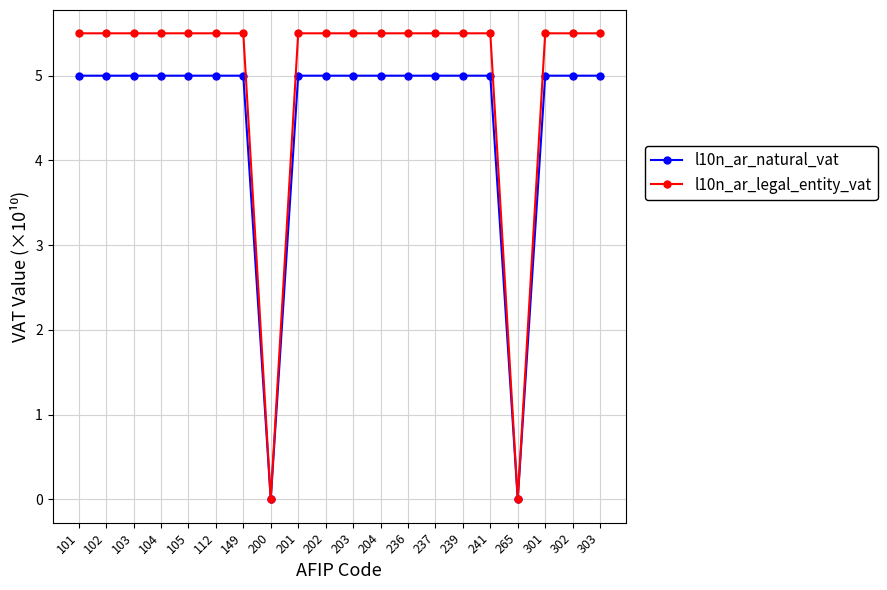

Rank the series at 239 from lowest to highest value.

l10n_ar_natural_vat, l10n_ar_legal_entity_vat